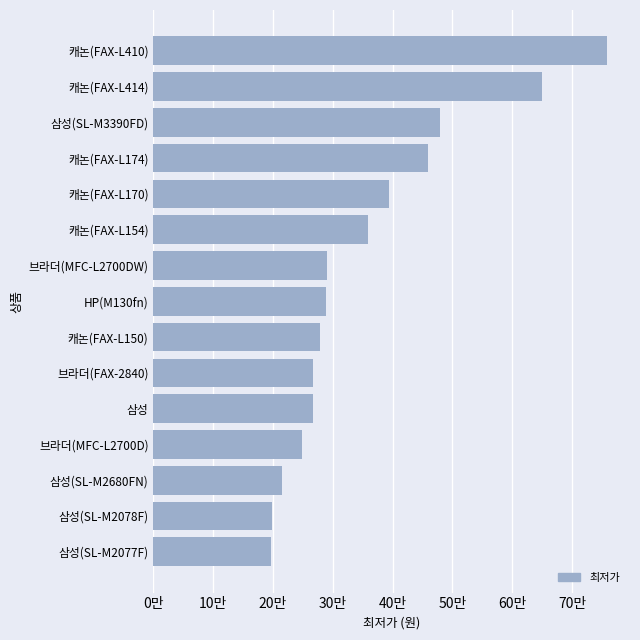

Does the chart contain stacked bars?

No